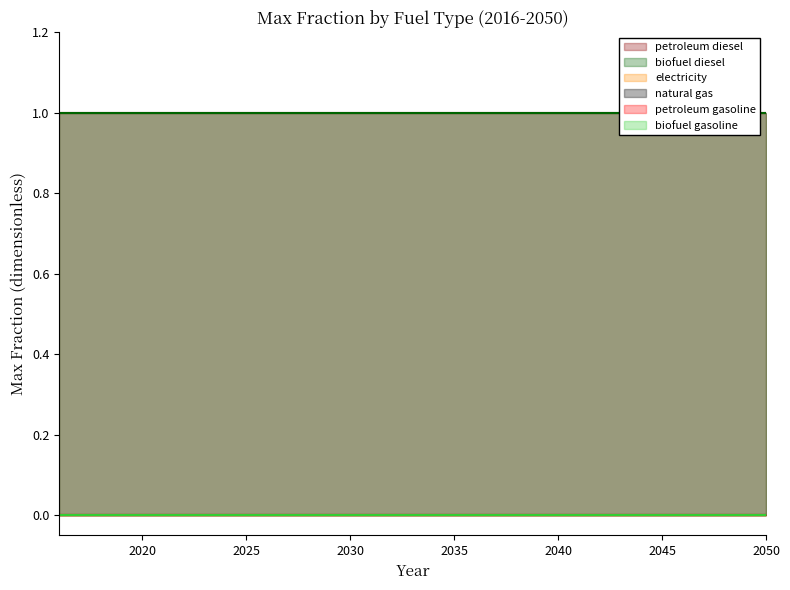

How many series are shown in this chart?

6